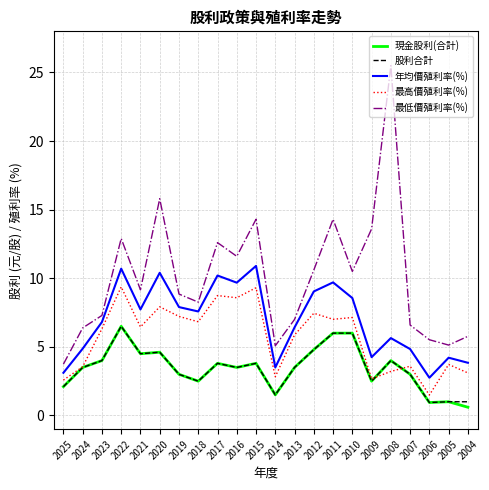

Is it true that 最低價殖利率(%) equals 5.1 at 2014?

True